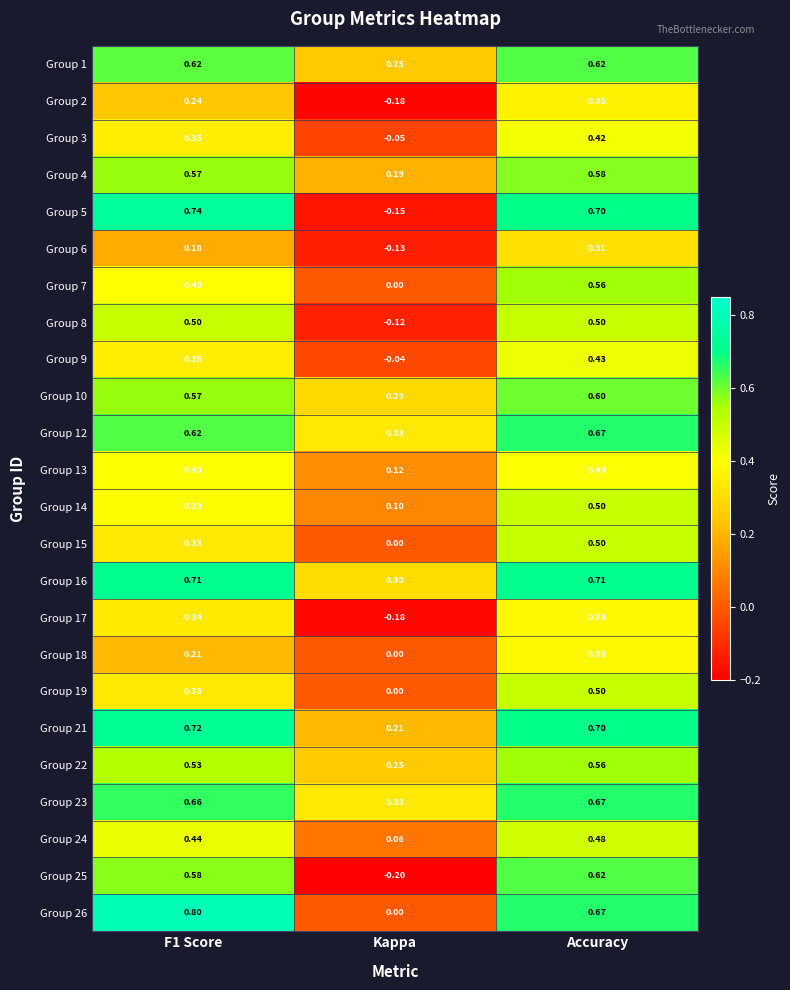

At which label is Group 16 closest to 0?

Kappa